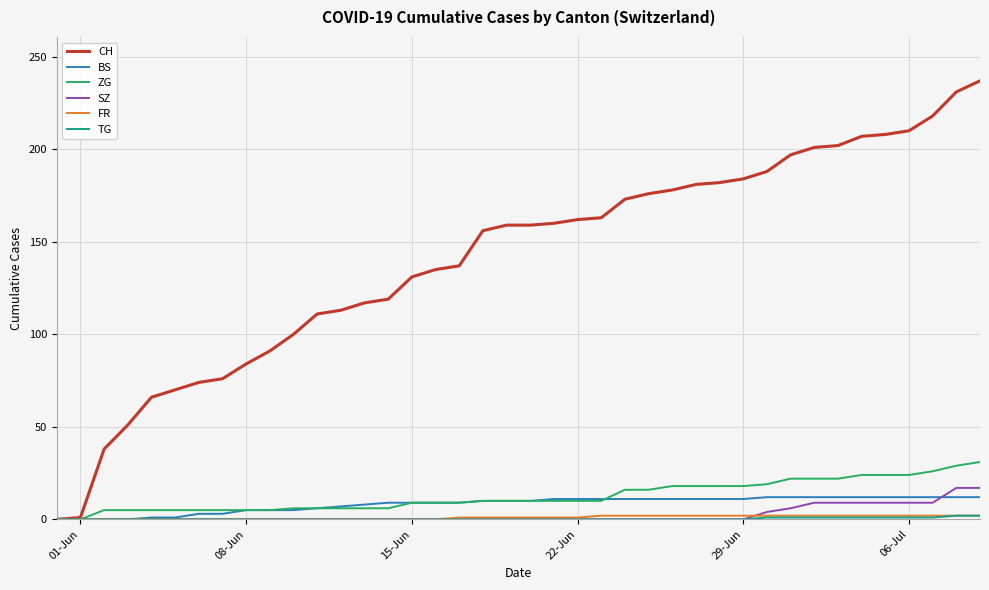

What is the maximum value shown in the chart?

237